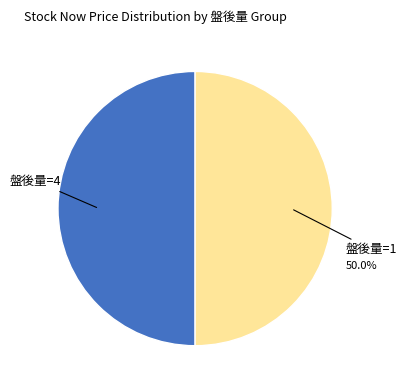

How many slices are in this pie chart?

2